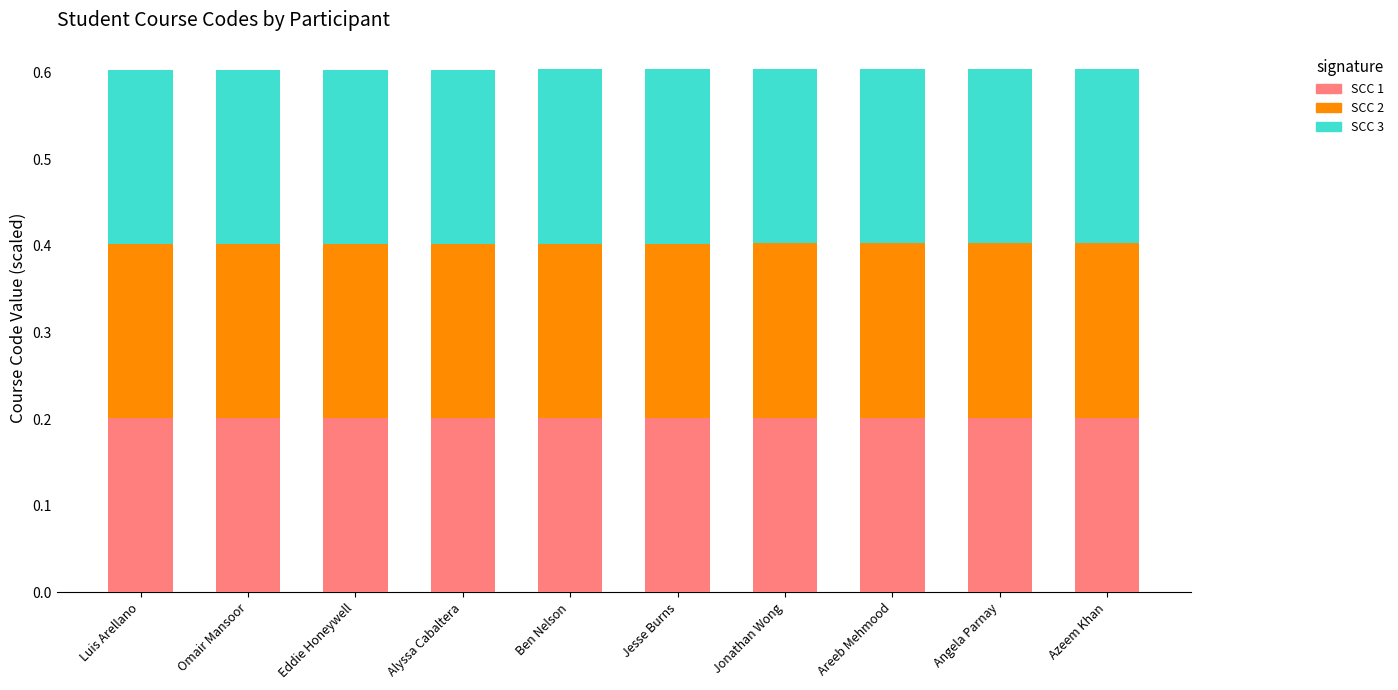

True or false: SCC 1 has a value of 0.3 at Angela Parnay.

False